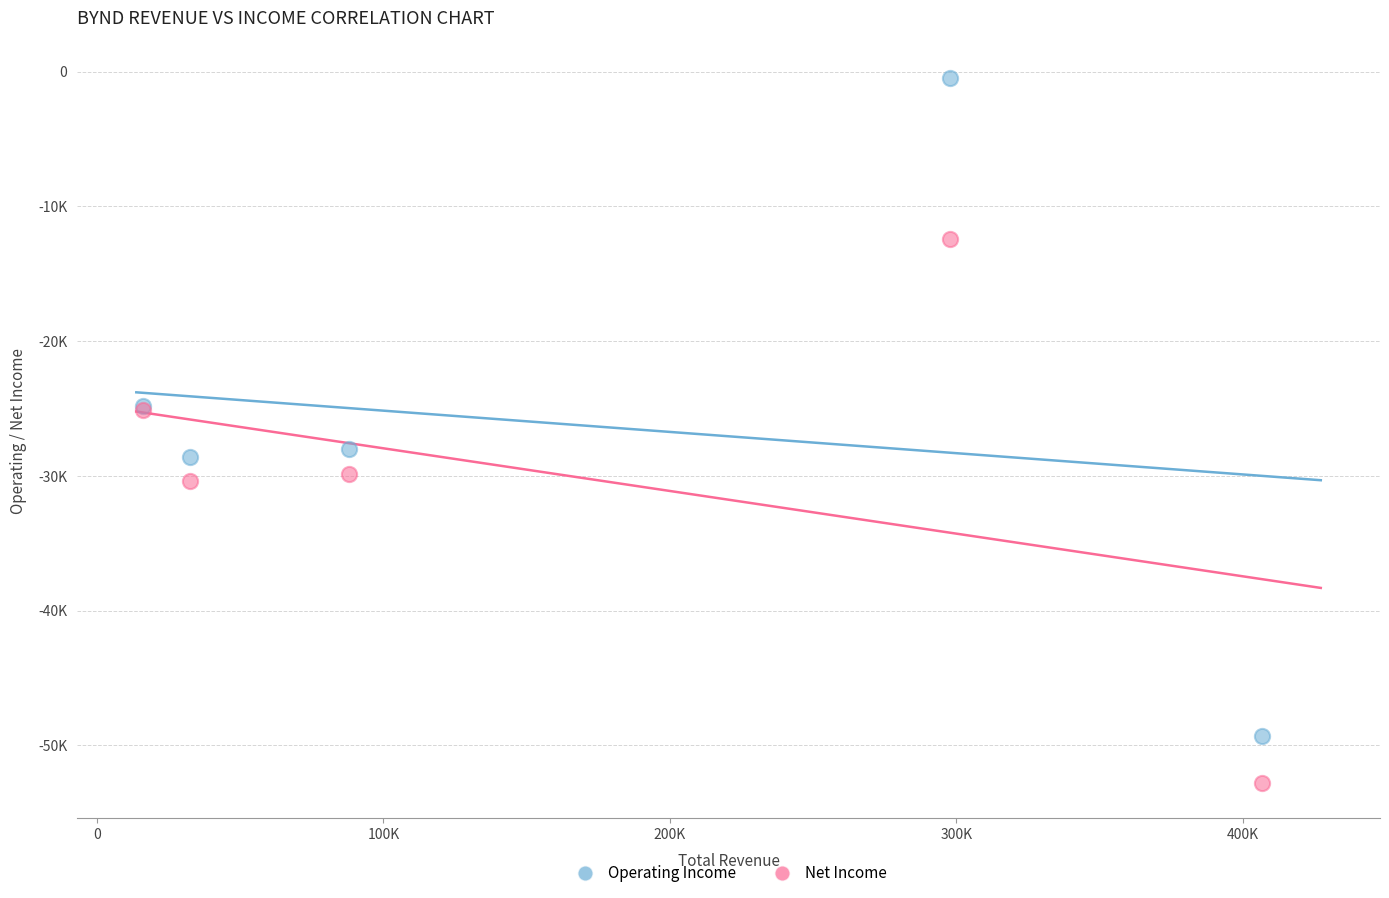

Which series has the widest spread of Y values?

Operating Income